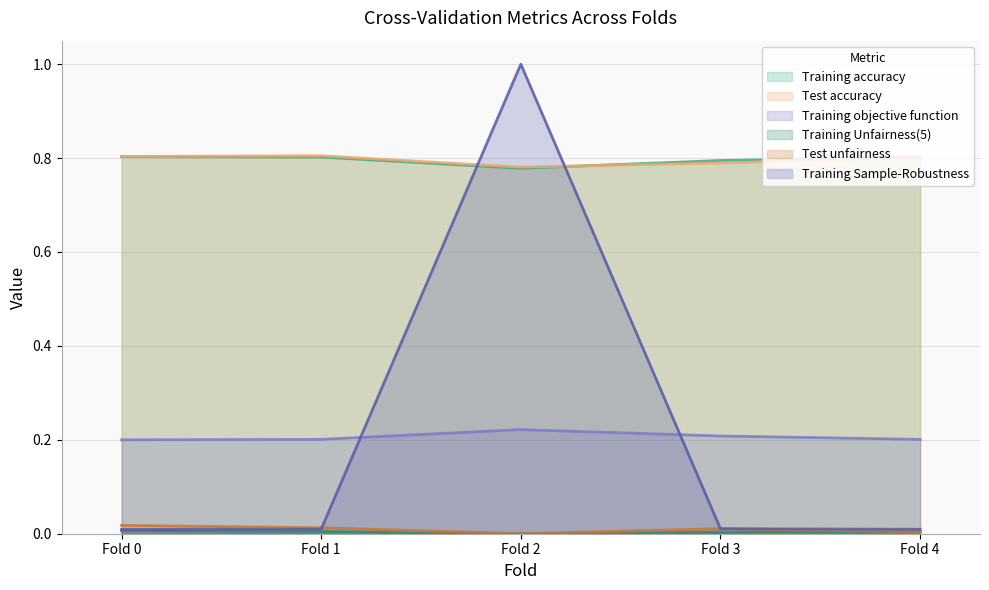

Which series changed the most between Fold 1 and Fold 4?

Test unfairness